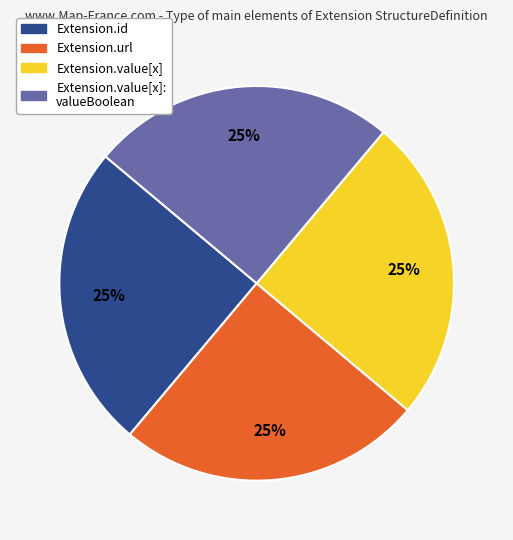

To the nearest percent, what is the average slice percentage?

25%